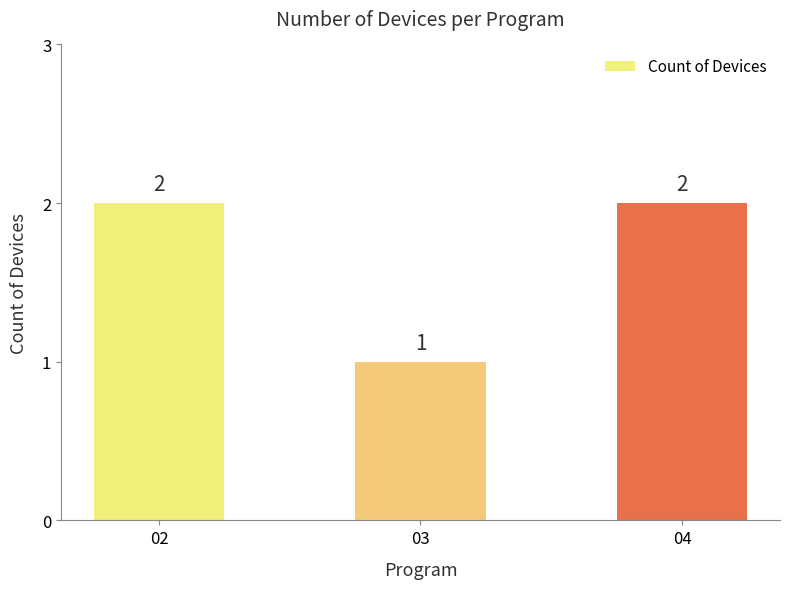

What is the value of the 1st bar from the left?

2